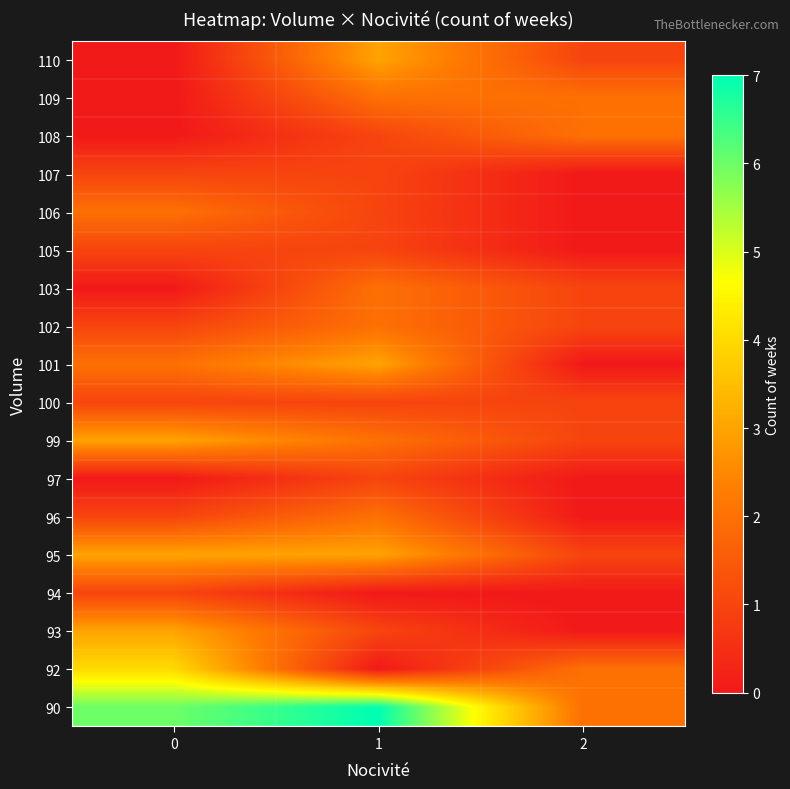

What is the total value across all series at 1?

33